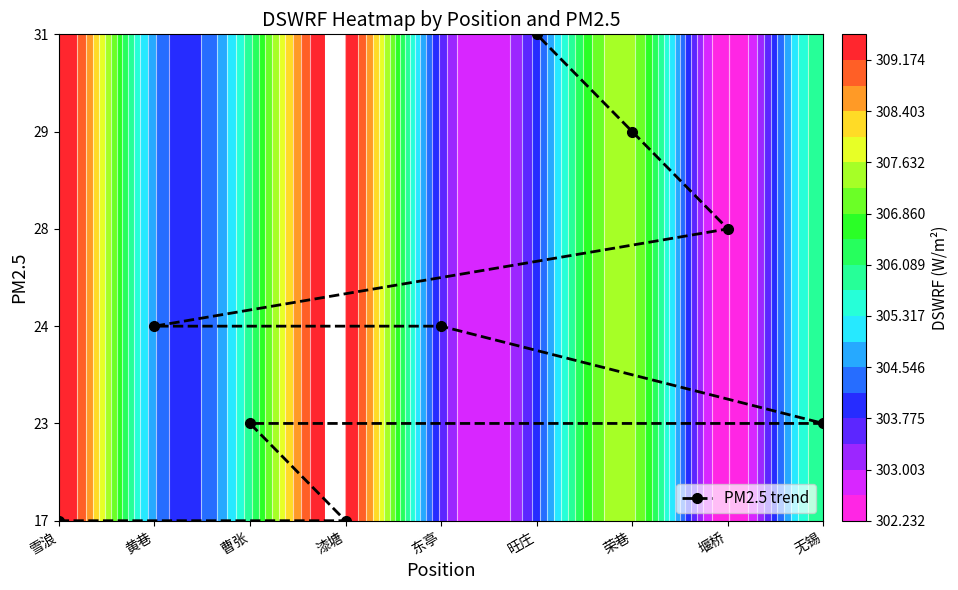

At which label is the value closest to 2?

东亭